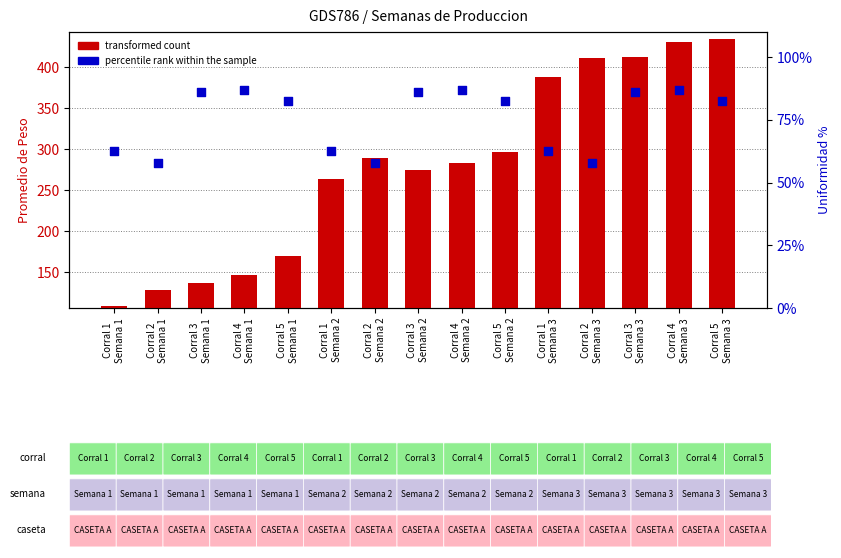

Is the value of transformed count at Corral 3
Semana 3 greater than the value of percentile rank within the sample at Corral 1
Semana 1?

Yes